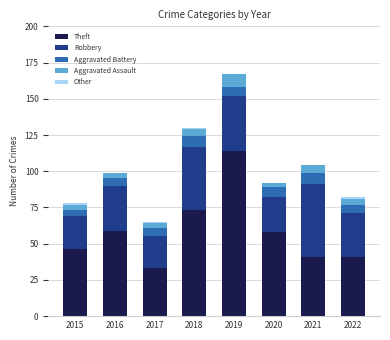

True or false: Theft has a value of 33 at 2017.

True